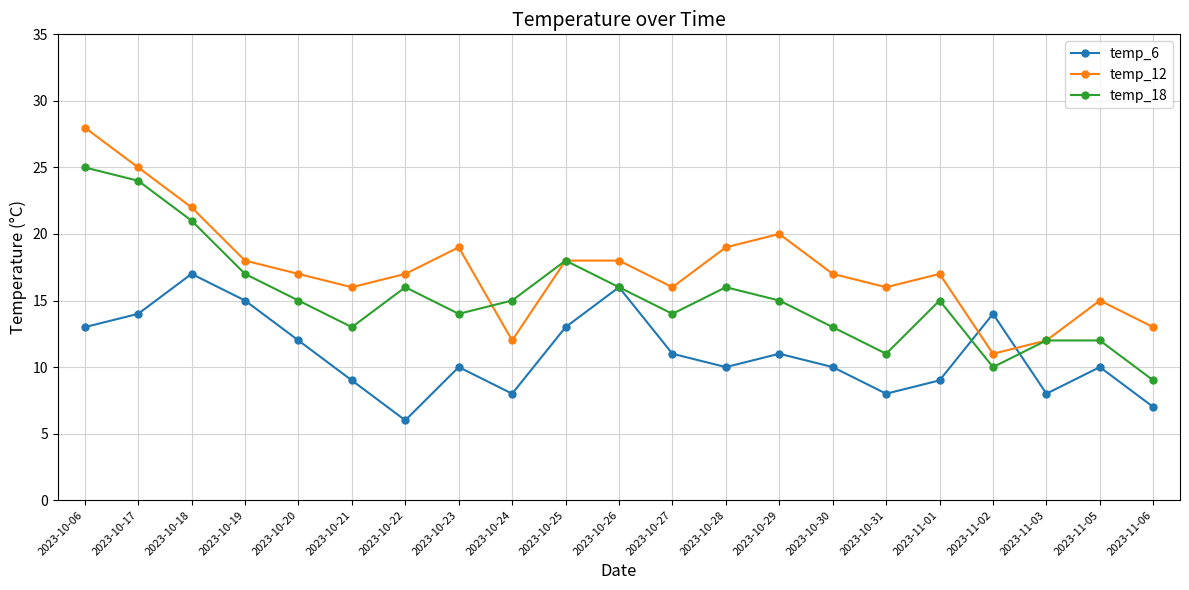

Where is temp_18 nearest to the value 17?

2023-10-19